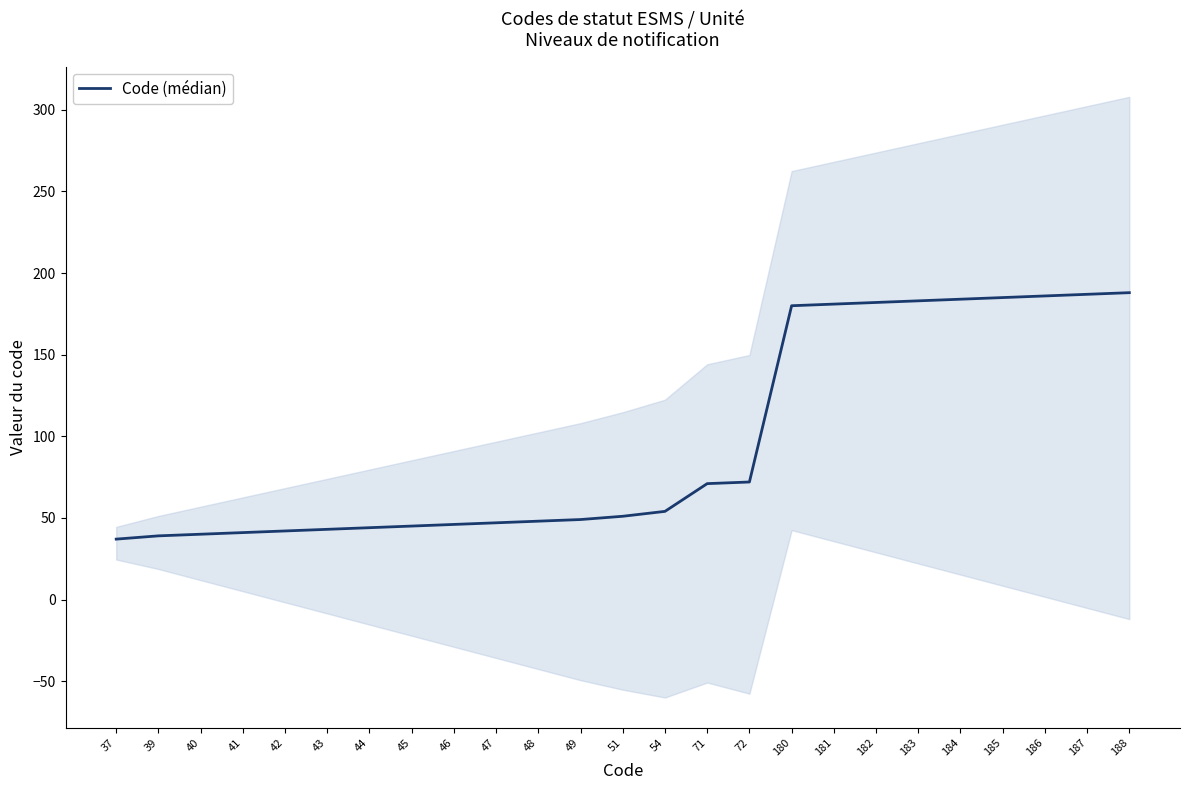

How many data points does each series have?

25